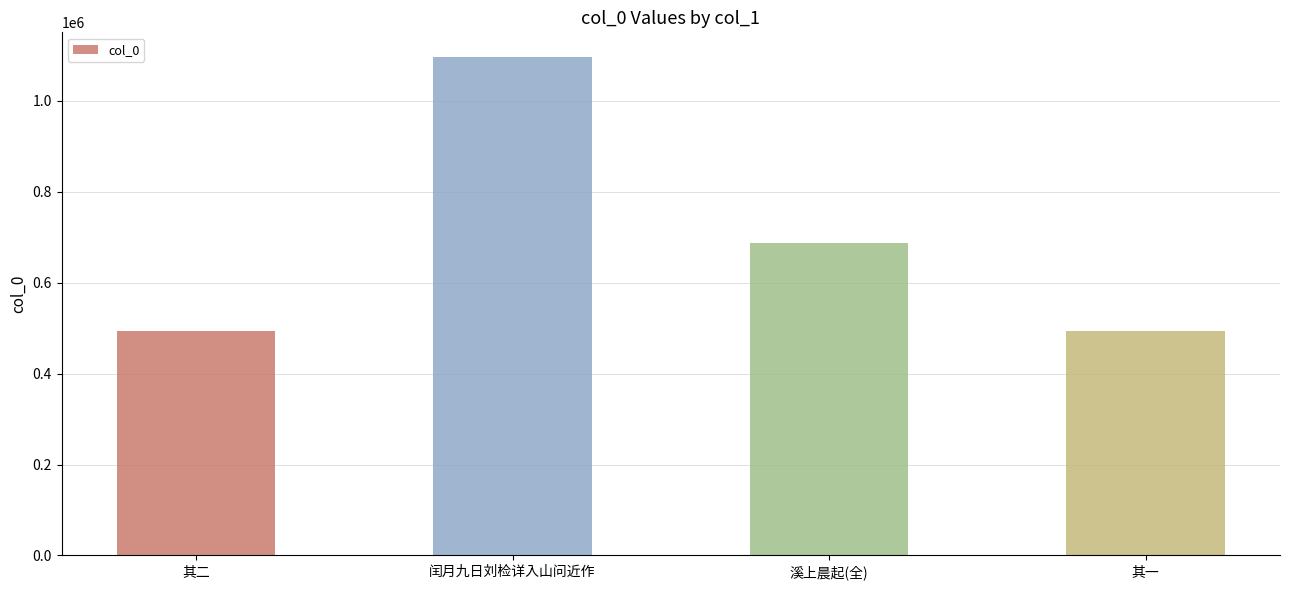

What is the value of the 1st bar from the left?

493444